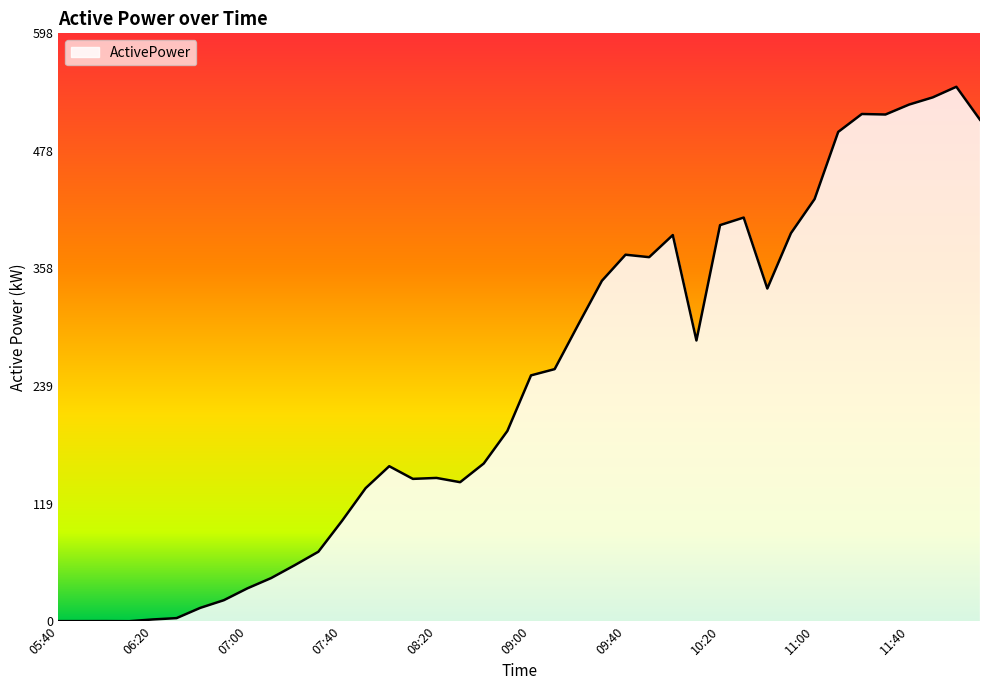

What is the greatest value displayed?

543.7